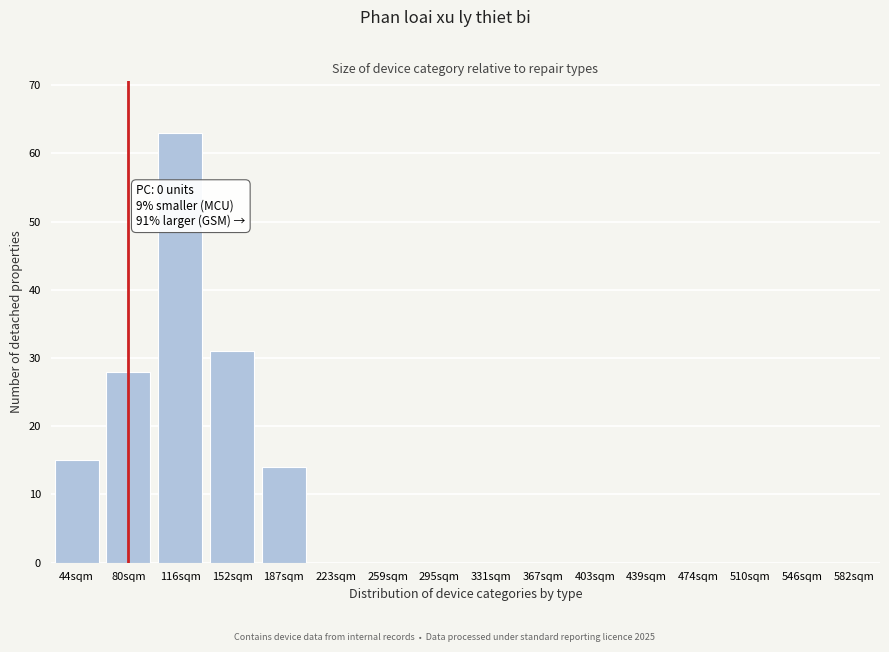

Reading left to right, list all the values displayed in this chart.

44sqm=15	80sqm=28	116sqm=63	152sqm=31	187sqm=14	223sqm=0	259sqm=0	295sqm=0	331sqm=0	367sqm=0	403sqm=0	439sqm=0	474sqm=0	510sqm=0	546sqm=0	582sqm=0